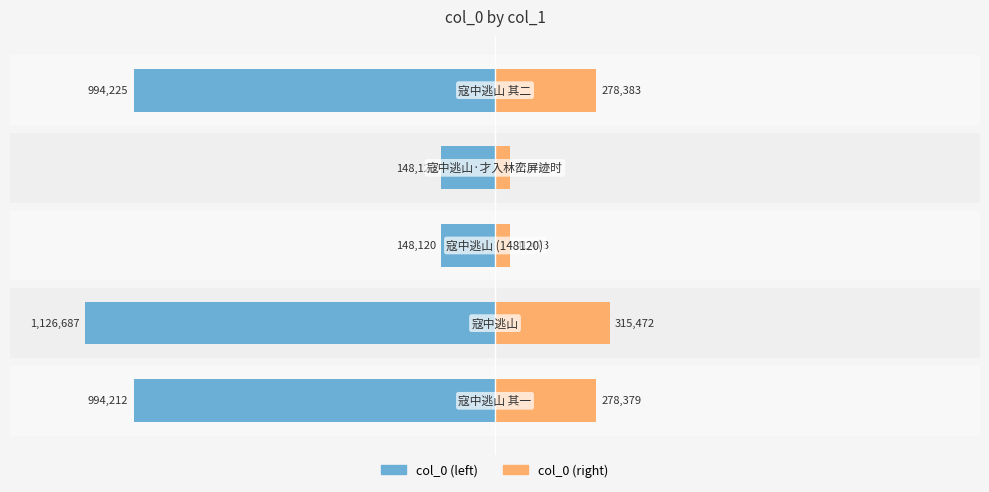

How many data points in col_0 (right) are above 9?

3